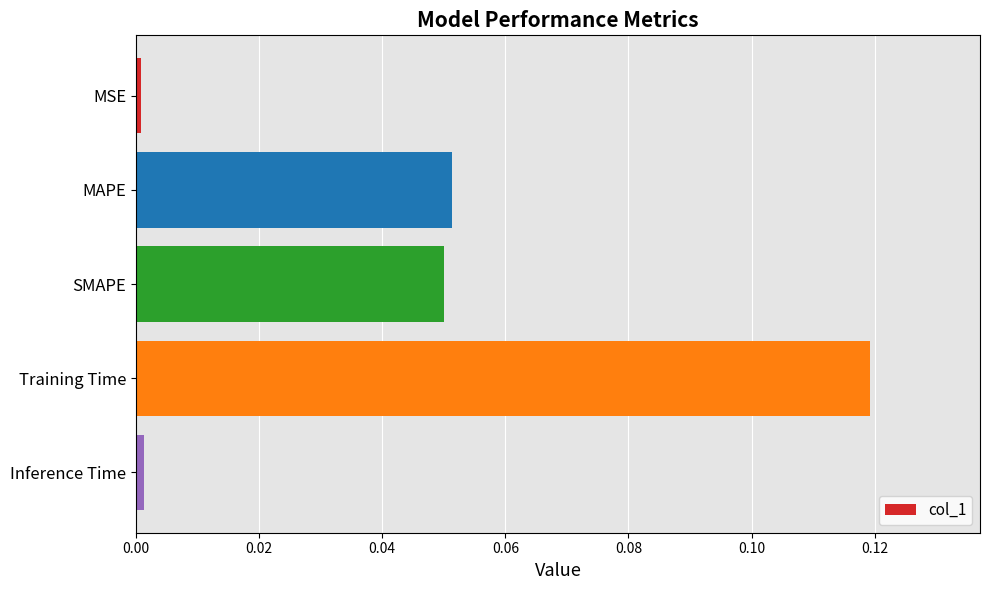

True or false: the data shows 0.0 at MSE.

True